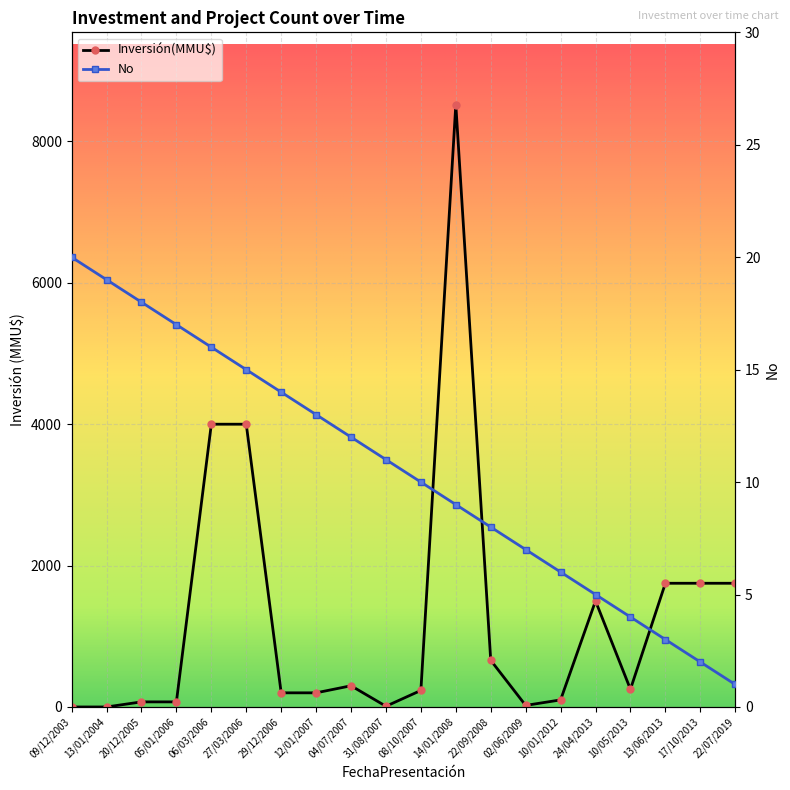

Is the value of Inversión(MMU$) at 10/01/2012 greater than the value of No at 29/12/2006?

Yes